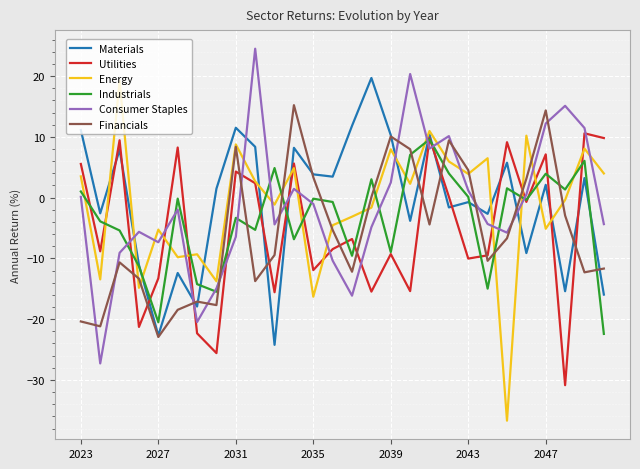

What is the maximum value shown in the chart?

24.5